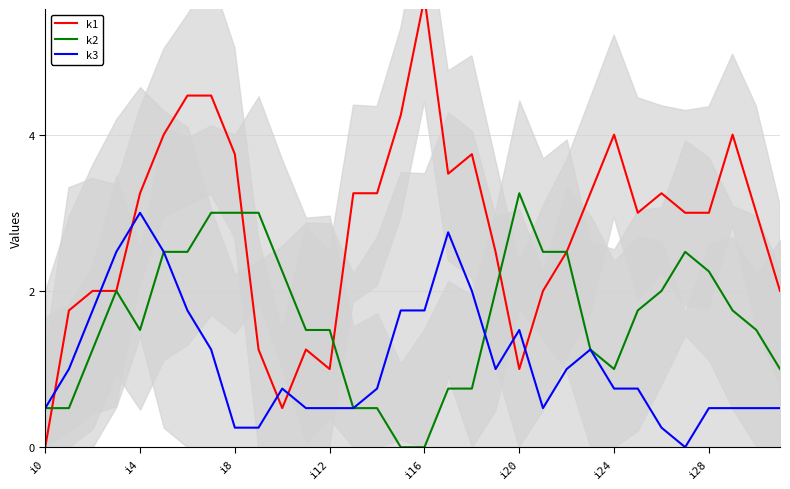

The value of k3 at i0 is 0.8. True or false?

False